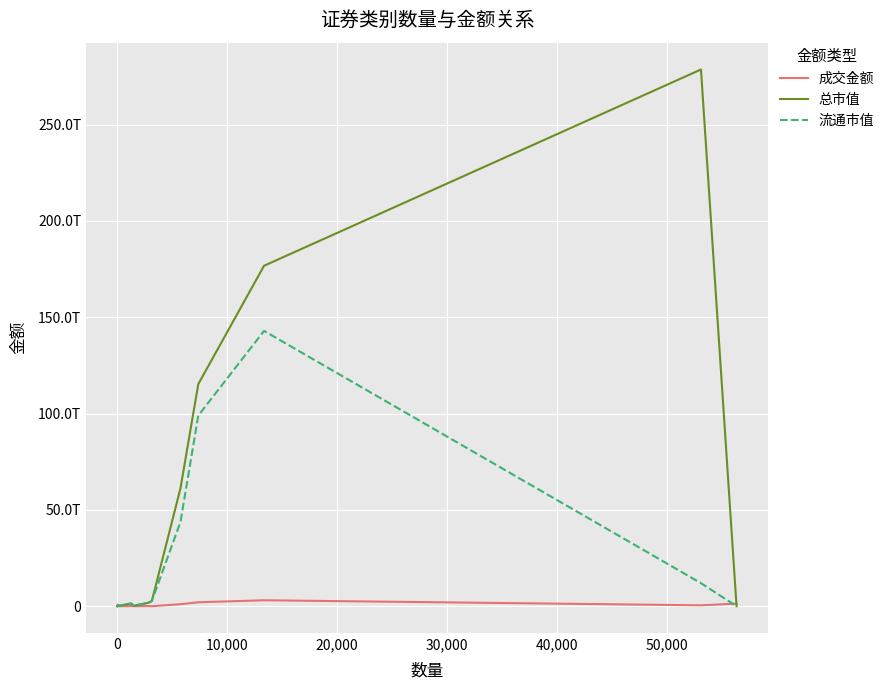

Is this an area chart (filled region under the line)?

No